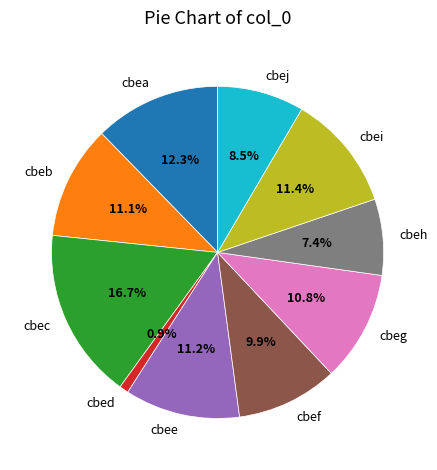

To the nearest percent, what is the combined percentage of cbed and cbee?

12%